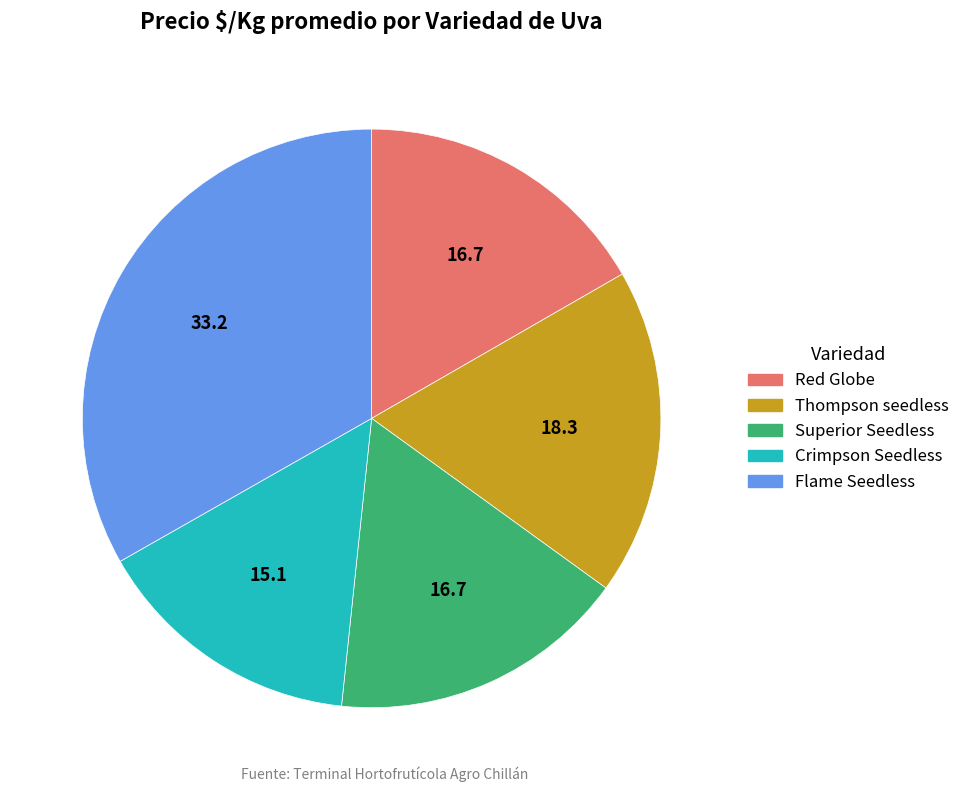

Does Superior Seedless represent more than half of the total?

No